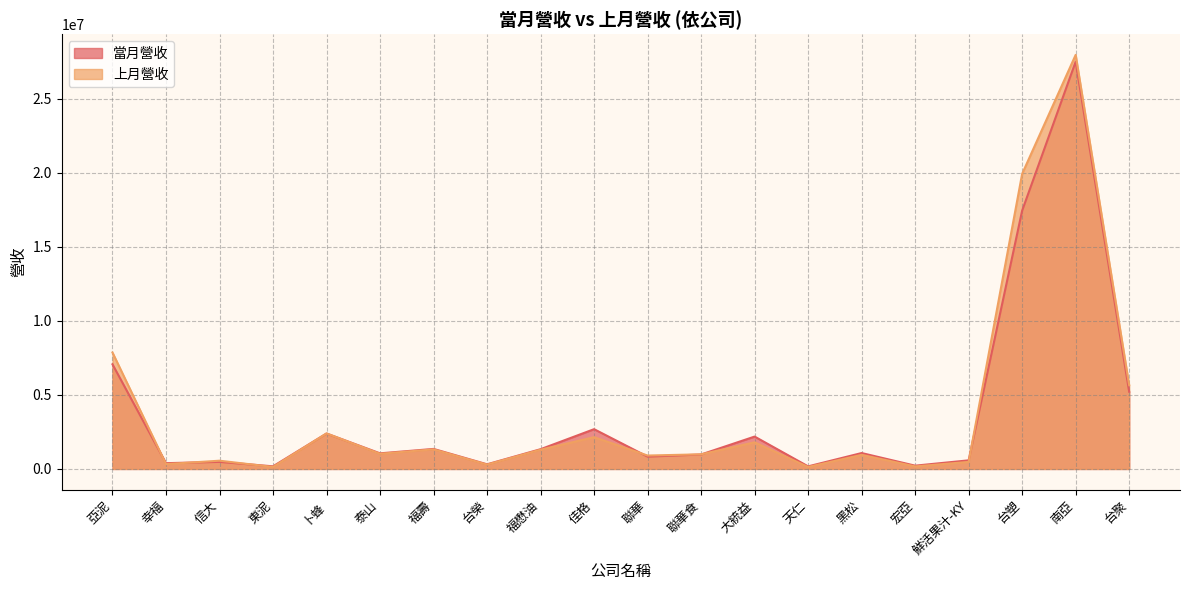

Rank the categories by 當月營收 value from highest to lowest.

南亞, 台塑, 亞泥, 台聚, 佳格, 卜蜂, 大統益, 福壽, 福懋油, 黑松, 泰山, 聯華食, 聯華, 鮮活果汁-KY, 信大, 幸福, 台榮, 宏亞, 東泥, 天仁